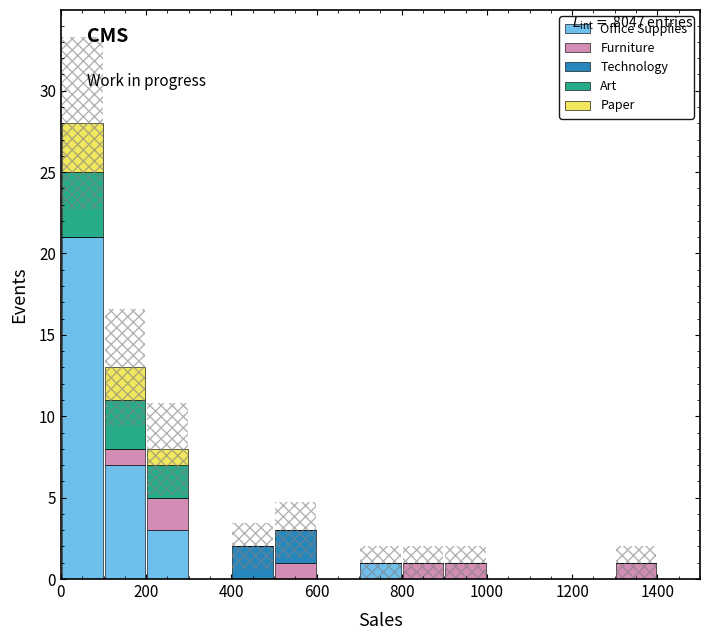

Reading left to right, list every stacked bar in this chart as the range it spans on the x-axis followed by its total height. The values are not printed on the chart, so give them approximately, as read against the axis.

0 to 100: 28
100 to 200: 13
200 to 300: 8
300 to 400: 0
400 to 500: 2
500 to 600: 3
600 to 700: 0
700 to 800: 1
800 to 900: 1
900 to 1000: 1
1000 to 1100: 0
1100 to 1200: 0
1200 to 1300: 0
1300 to 1400: 1
1400 to 1500: 0